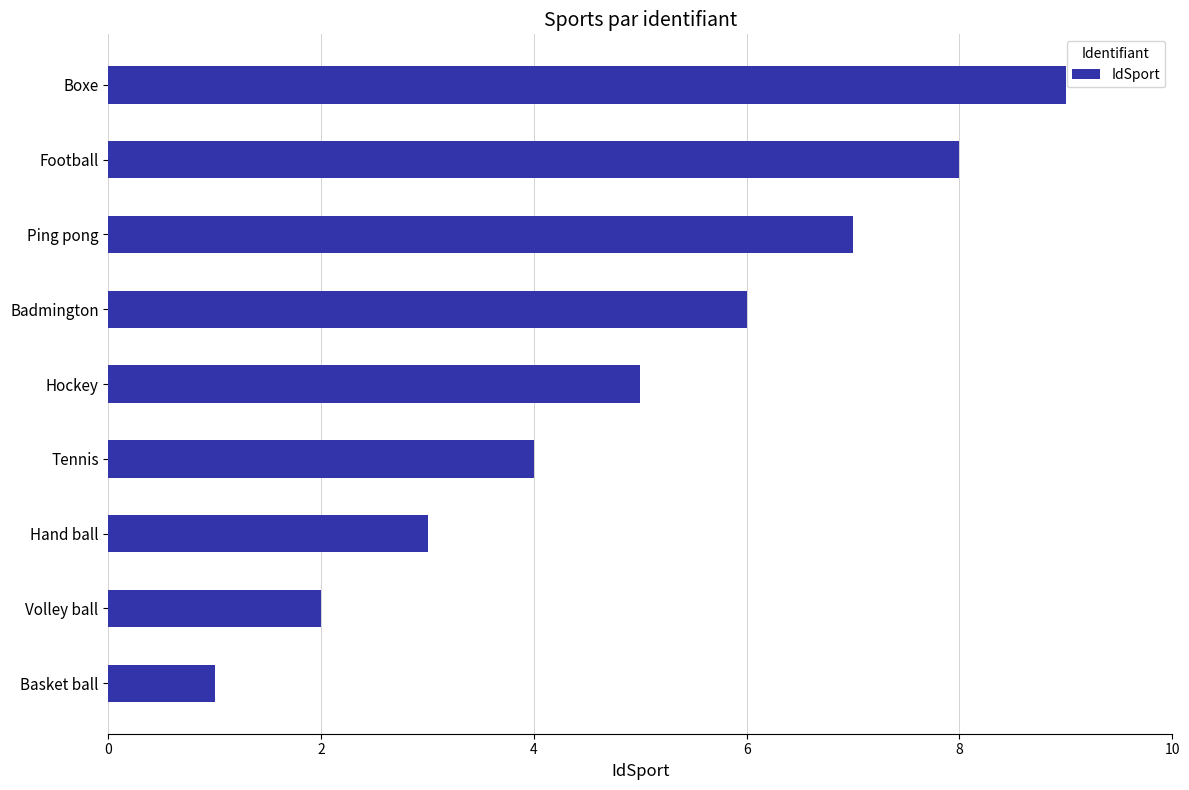

What is the approximate value at Tennis?

4